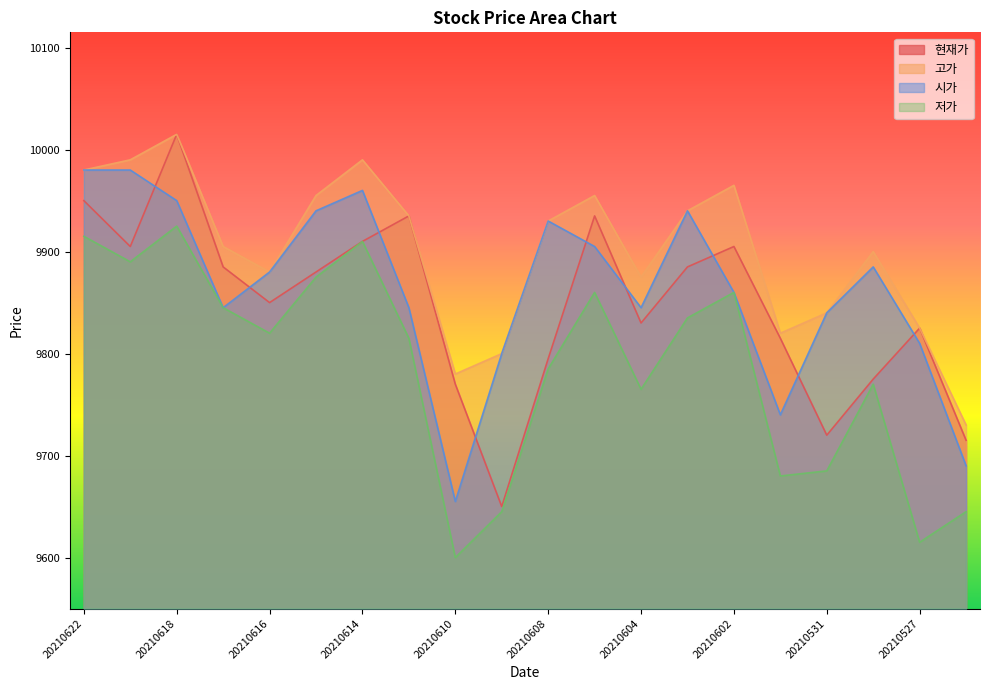

What is the sum of all 현재가 values?

196950